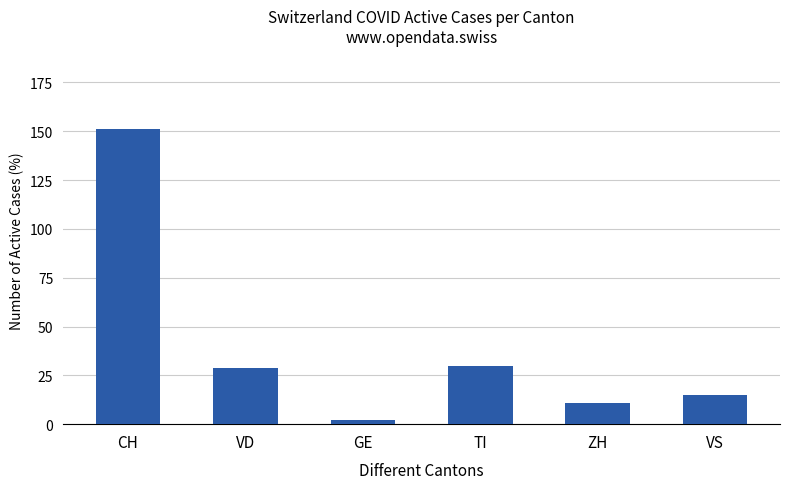

Are the bars grouped side by side (vs. stacked)?

No